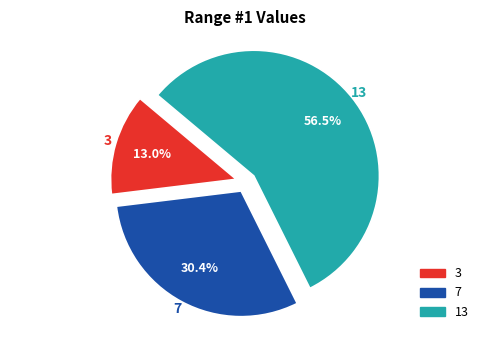

Does any single category account for the majority?

Yes